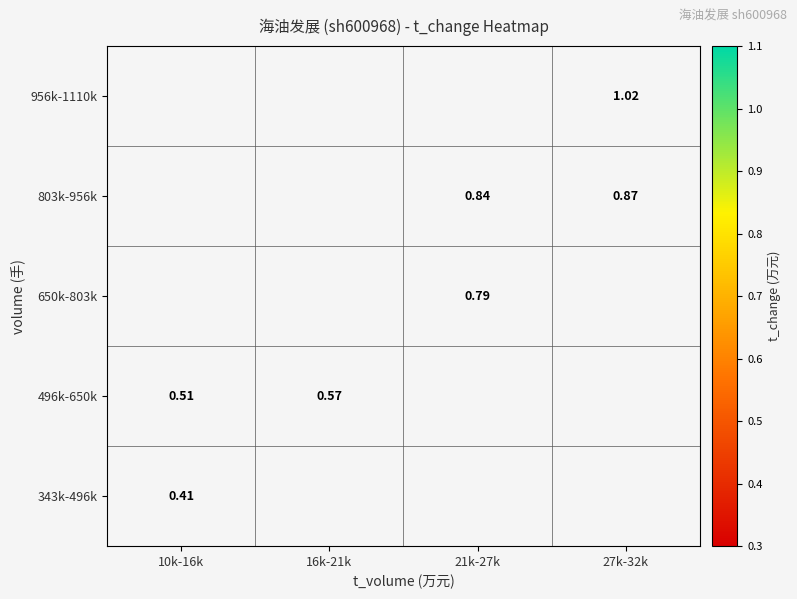

Where is 343k-496k nearest to the value 0?

10k-16k